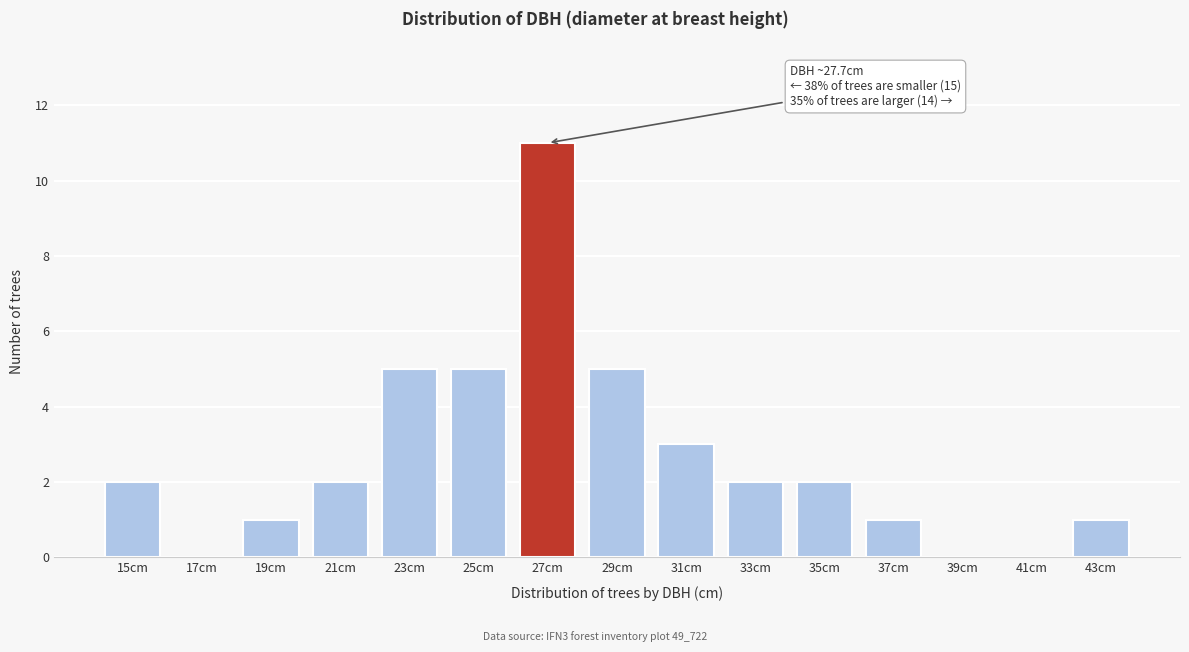

Reading left to right, extract all data points from this chart.

15cm=2	17cm=0	19cm=1	21cm=2	23cm=5	25cm=5	27cm=11	29cm=5	31cm=3	33cm=2	35cm=2	37cm=1	39cm=0	41cm=0	43cm=1